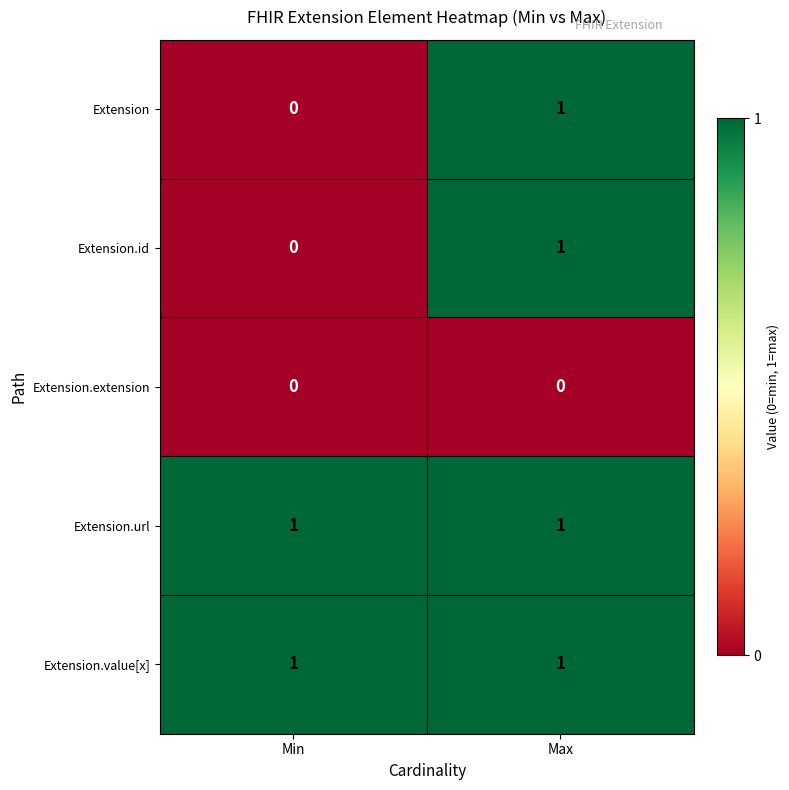

True or false: Extension has a value of 2 at Max.

False